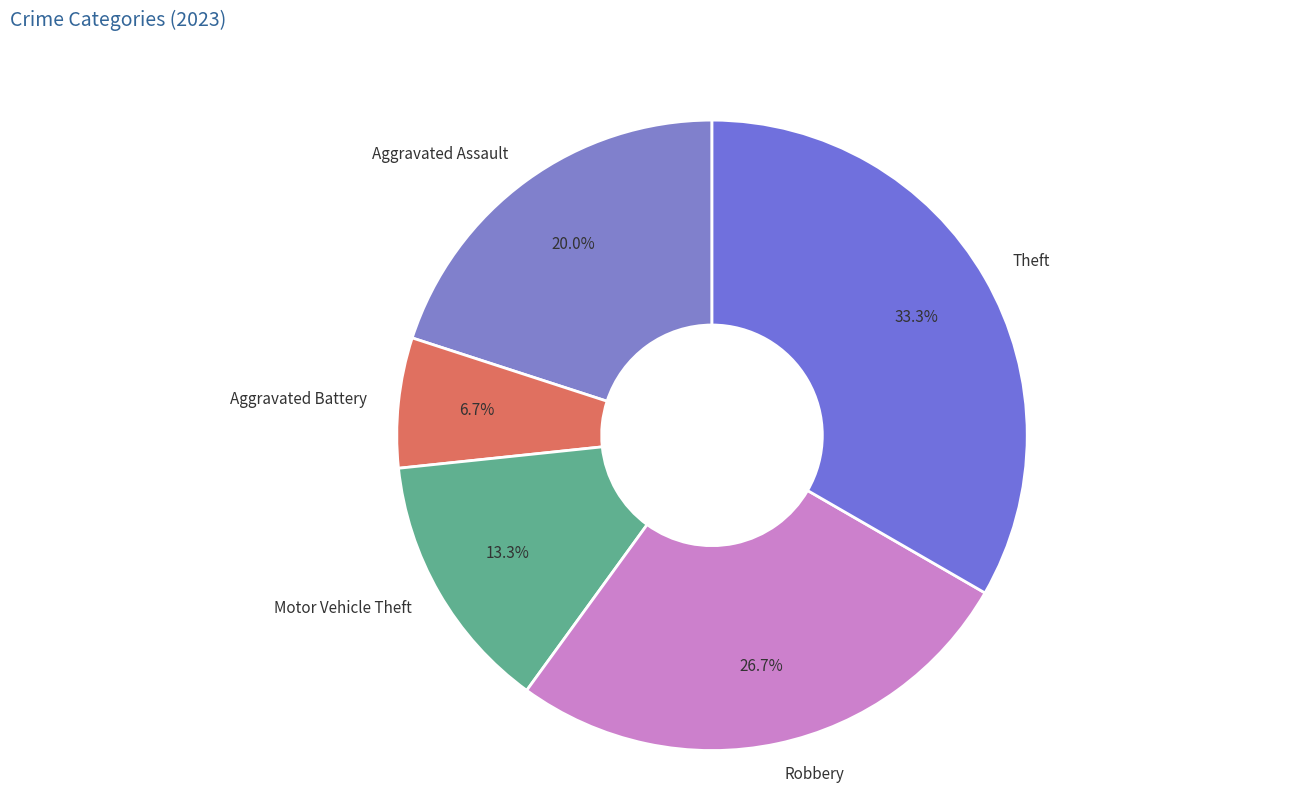

The Aggravated Assault slice represents 11% of the pie. True or false?

False